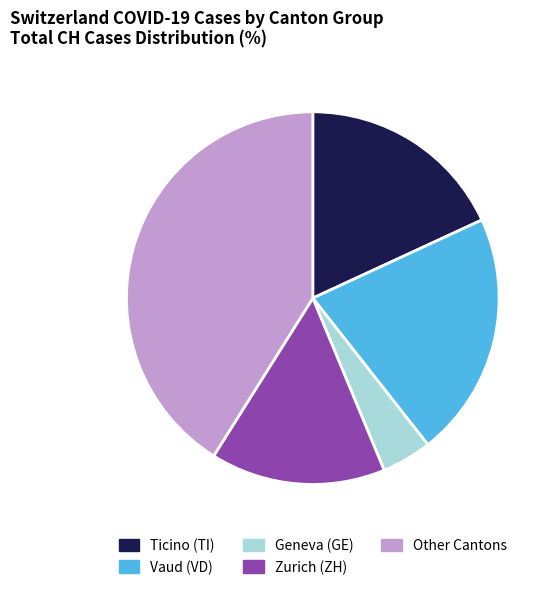

Is it true that Zurich (ZH) is 15% of the pie?

True